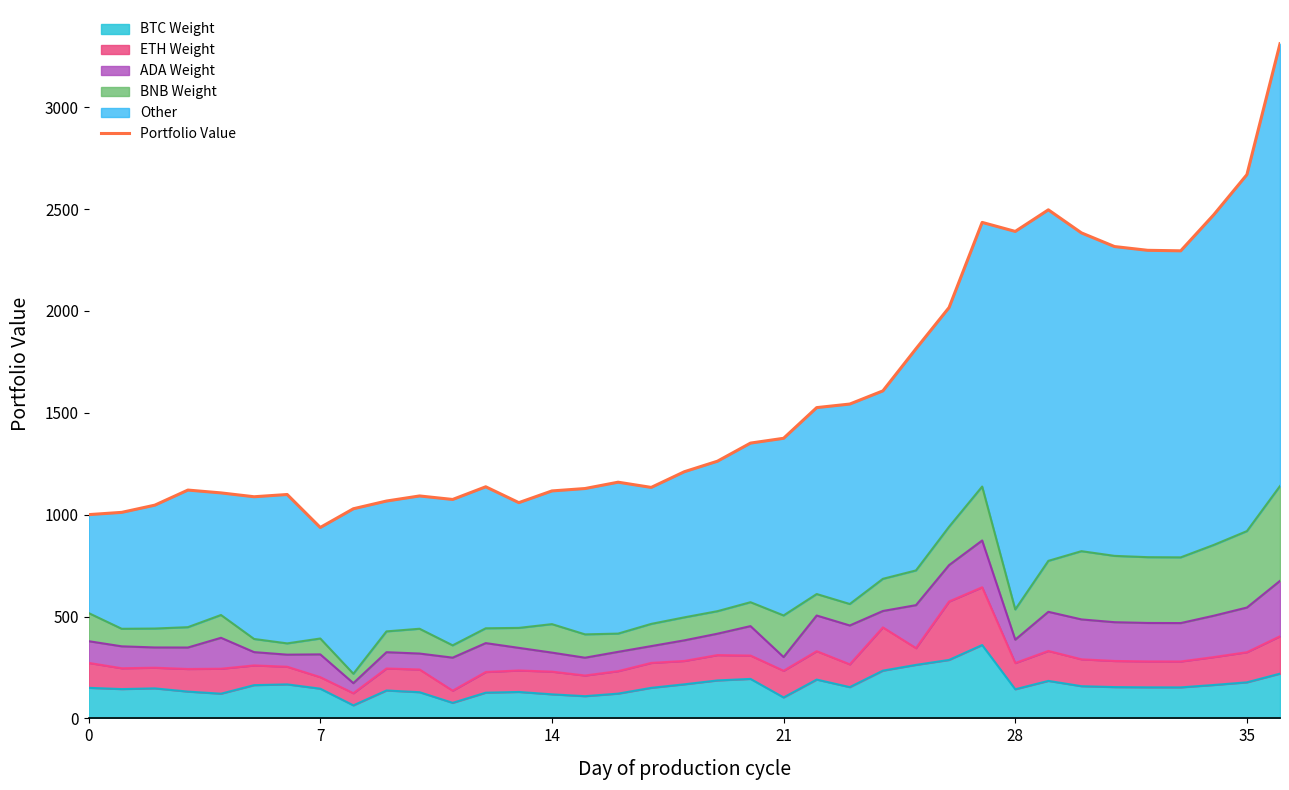

How many points are higher than both their immediate neighbors (excluding endpoints)?

7